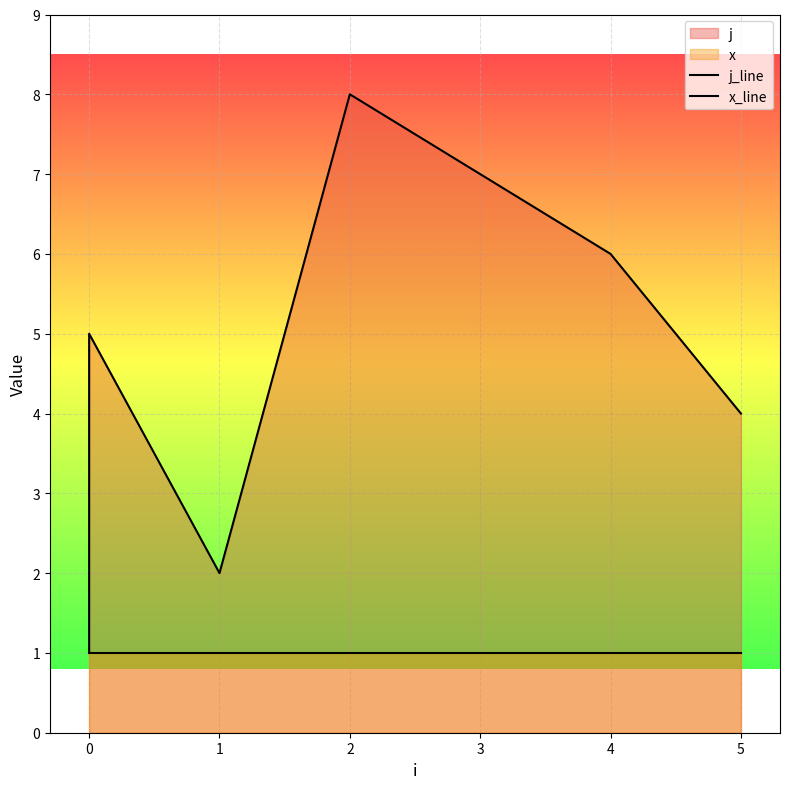

How many lines are shown in the chart?

2